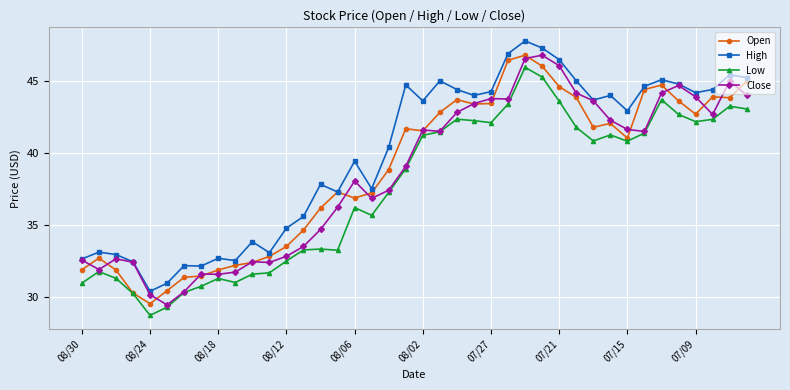

What is the value of the Open point at the 9th from the left?

31.9